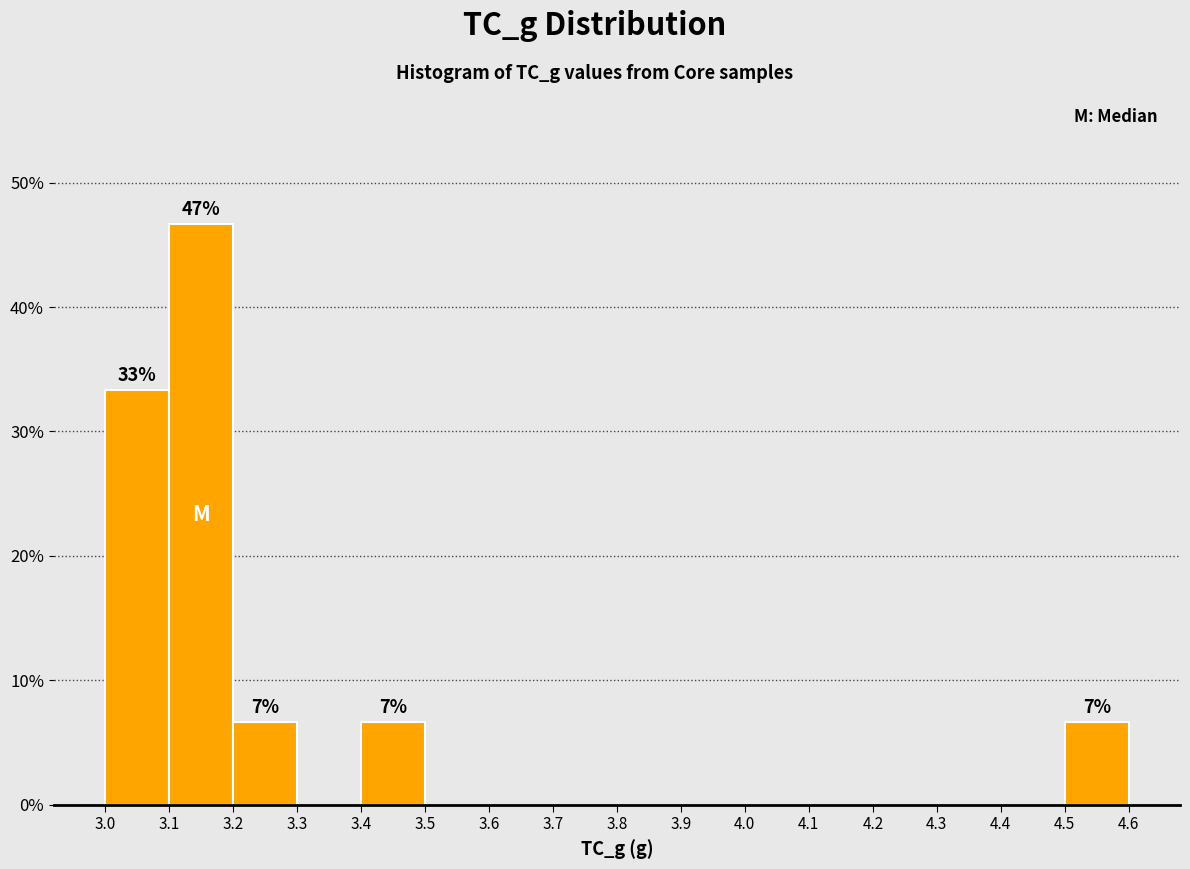

Over which range of the x-axis is the bar tallest?

3.1 to 3.2